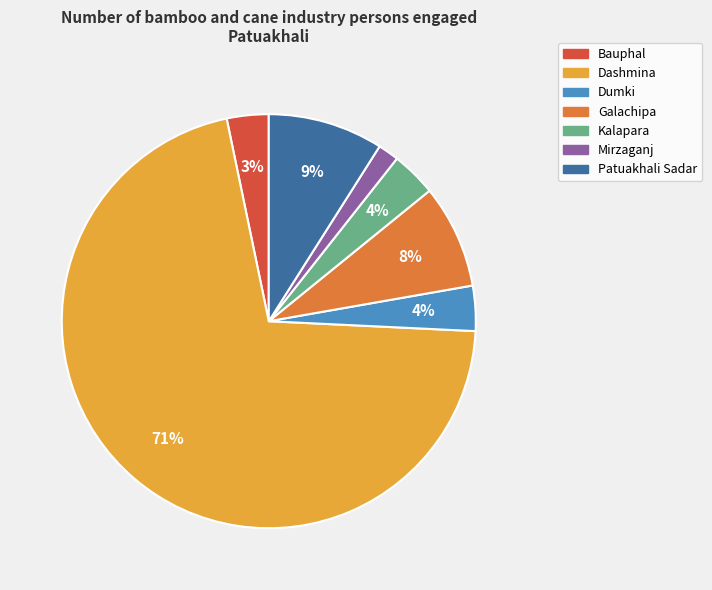

What is the largest slice in the pie chart?

Dashmina